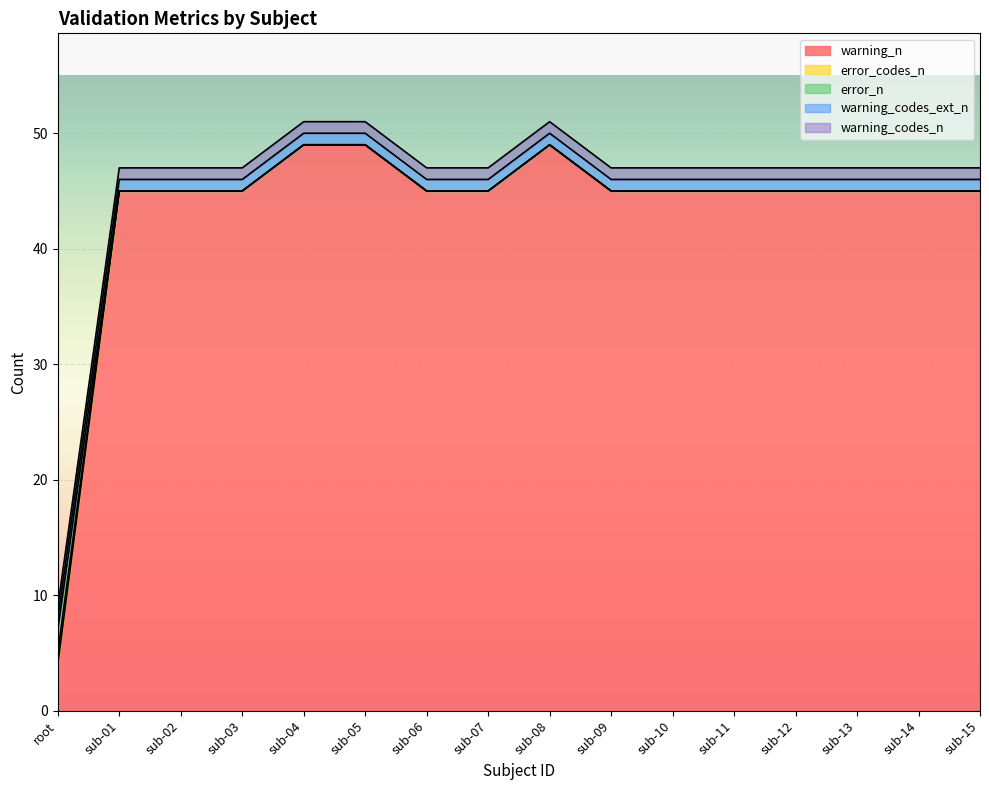

True or false: error_n has a value of 76 at sub-03.

False